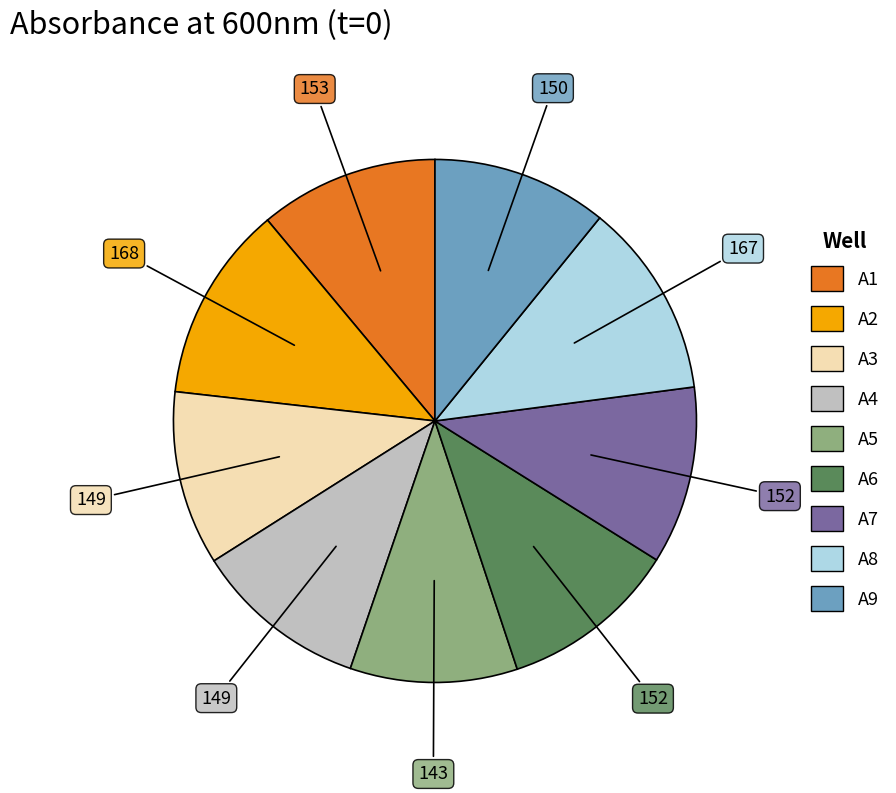

Is there any slice that represents more than half of the pie?

No